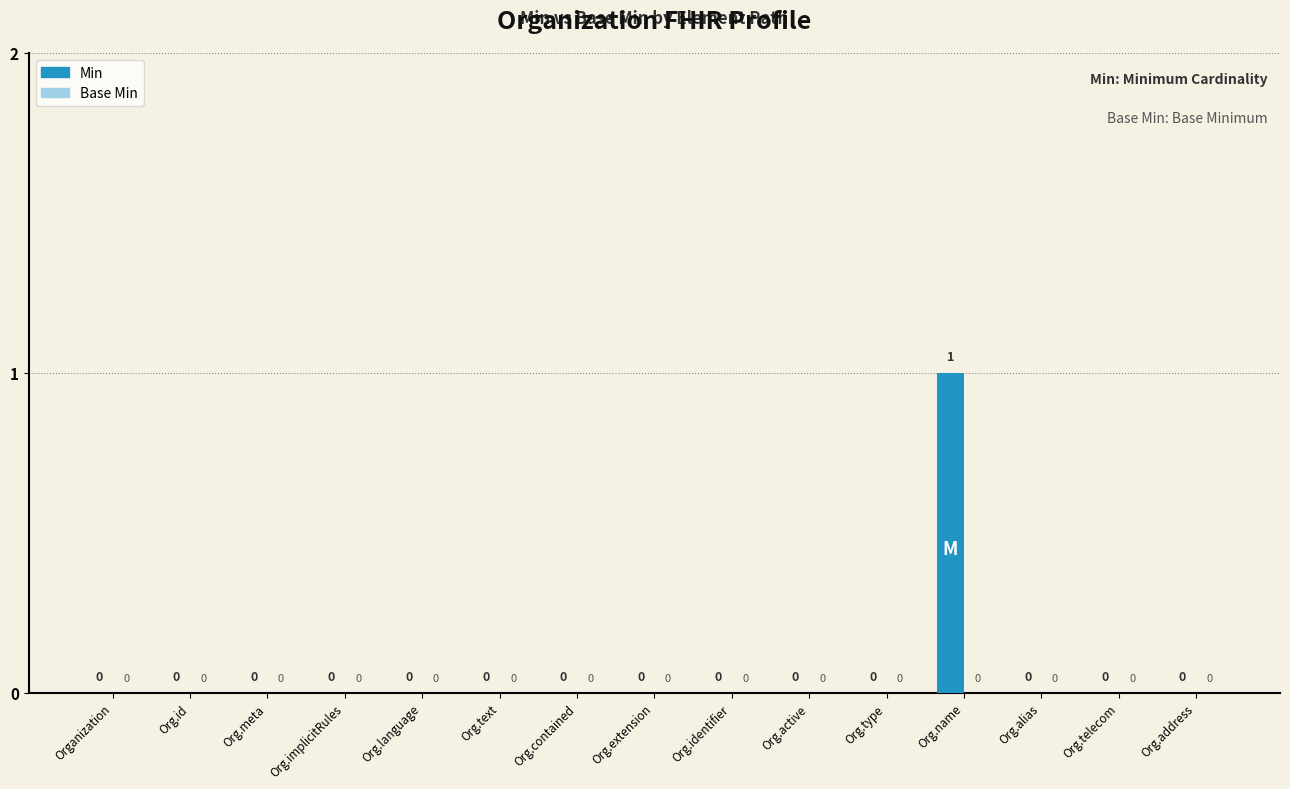

Which category has the highest value across all series?

Org.name